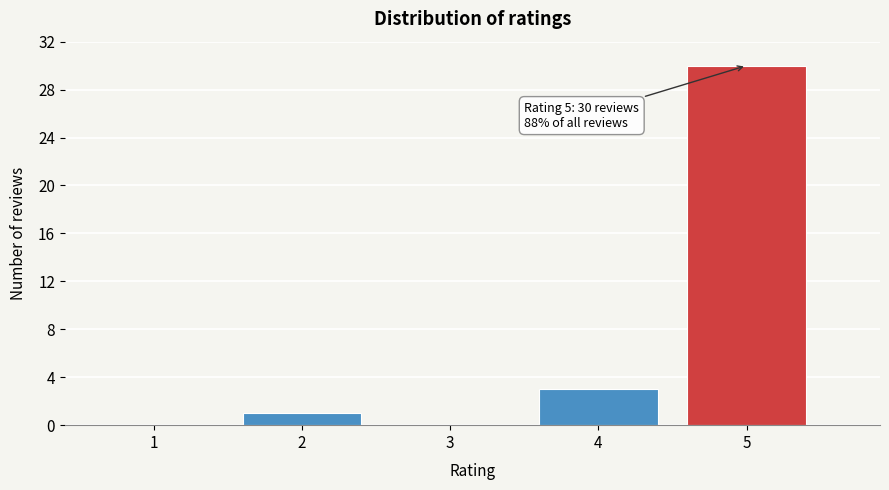

Reading left to right, transcribe all the data shown in this chart.

1=0	2=1	3=0	4=3	5=30